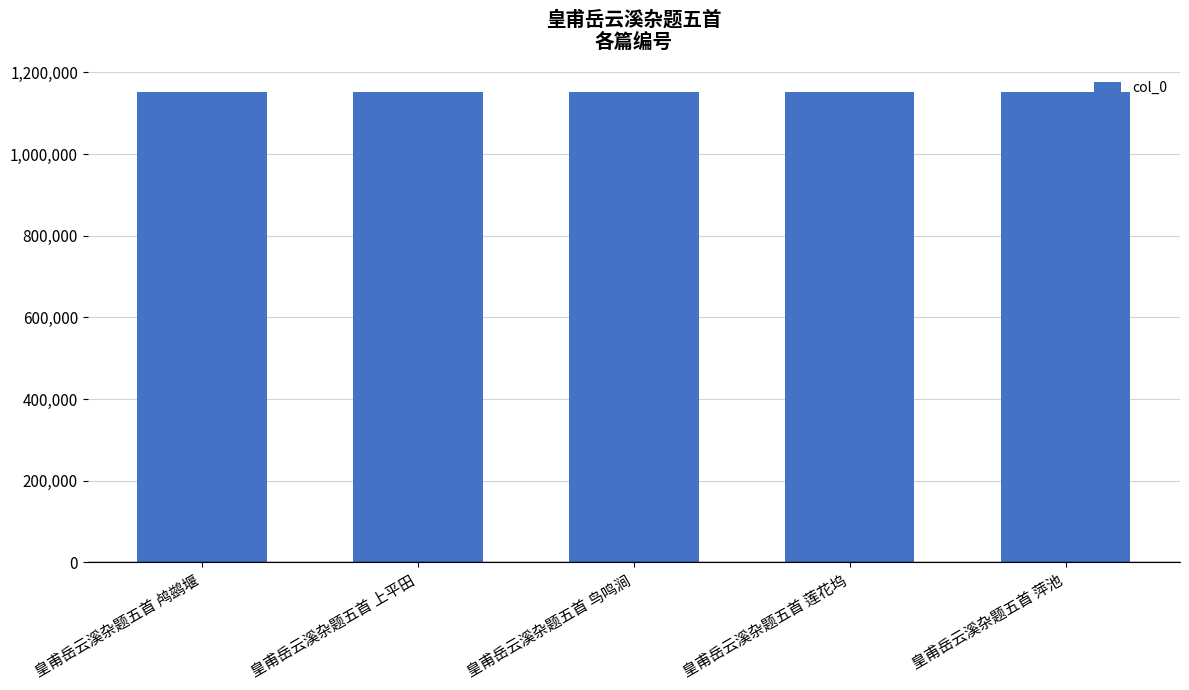

How many data points are less than 1151702?

2